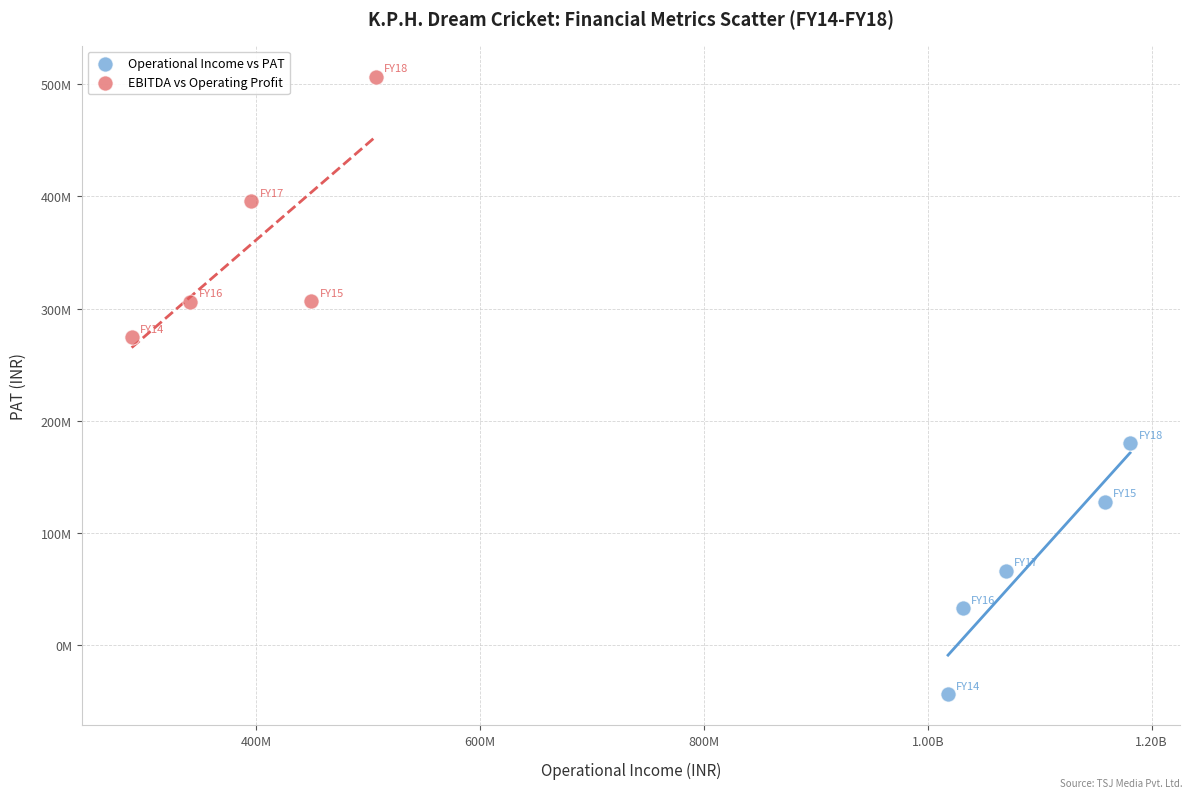

Which series has the widest spread of Y values?

EBITDA vs Operating Profit